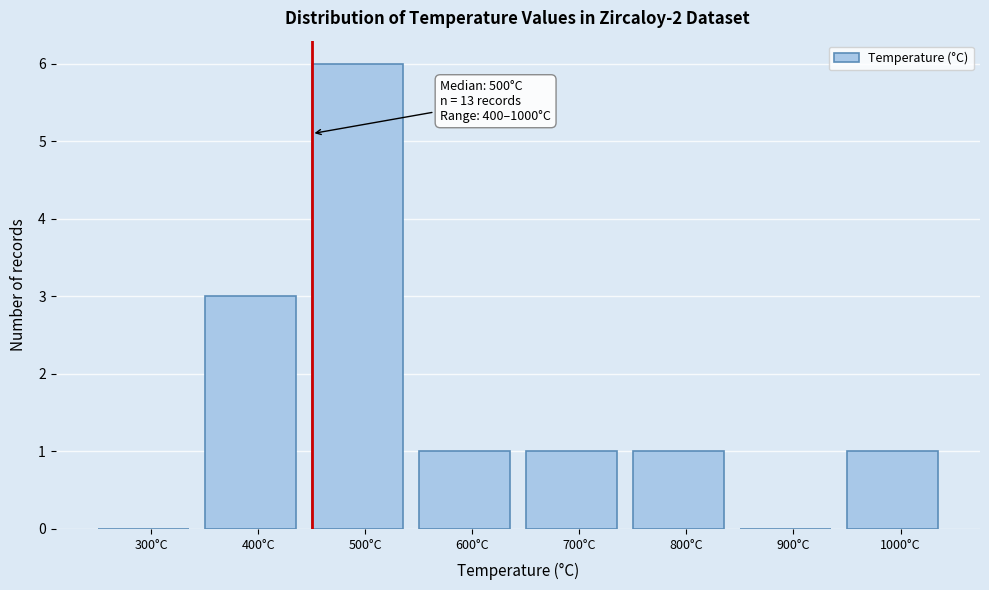

Reading right to left, extract all data points from this chart.

1000°C=1	900°C=0	800°C=1	700°C=1	600°C=1	500°C=6	400°C=3	300°C=0